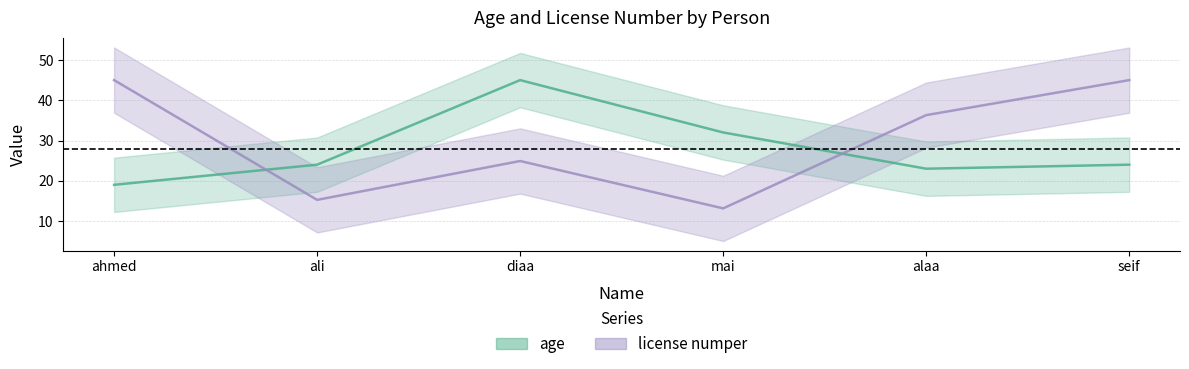

Is the value of license numper at diaa greater than the value of age at ahmed?

Yes